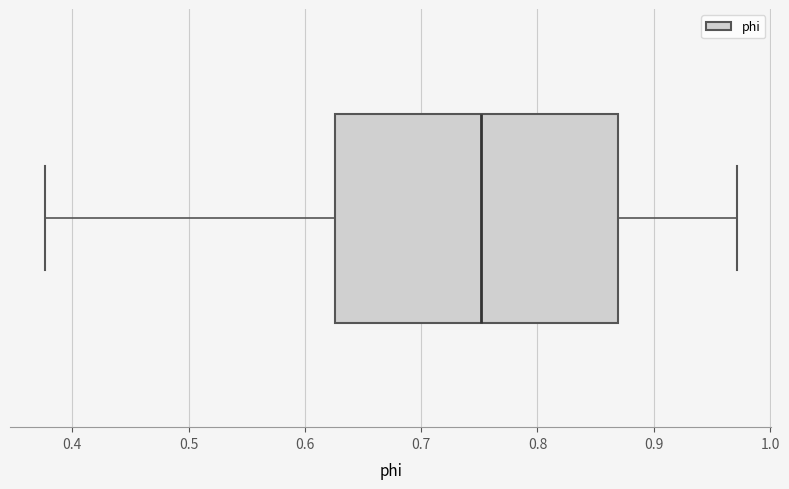

Where does the left whisker of the box end on the x-axis? The values are not printed on the chart, so give them approximately, as read against the axis.

0.38